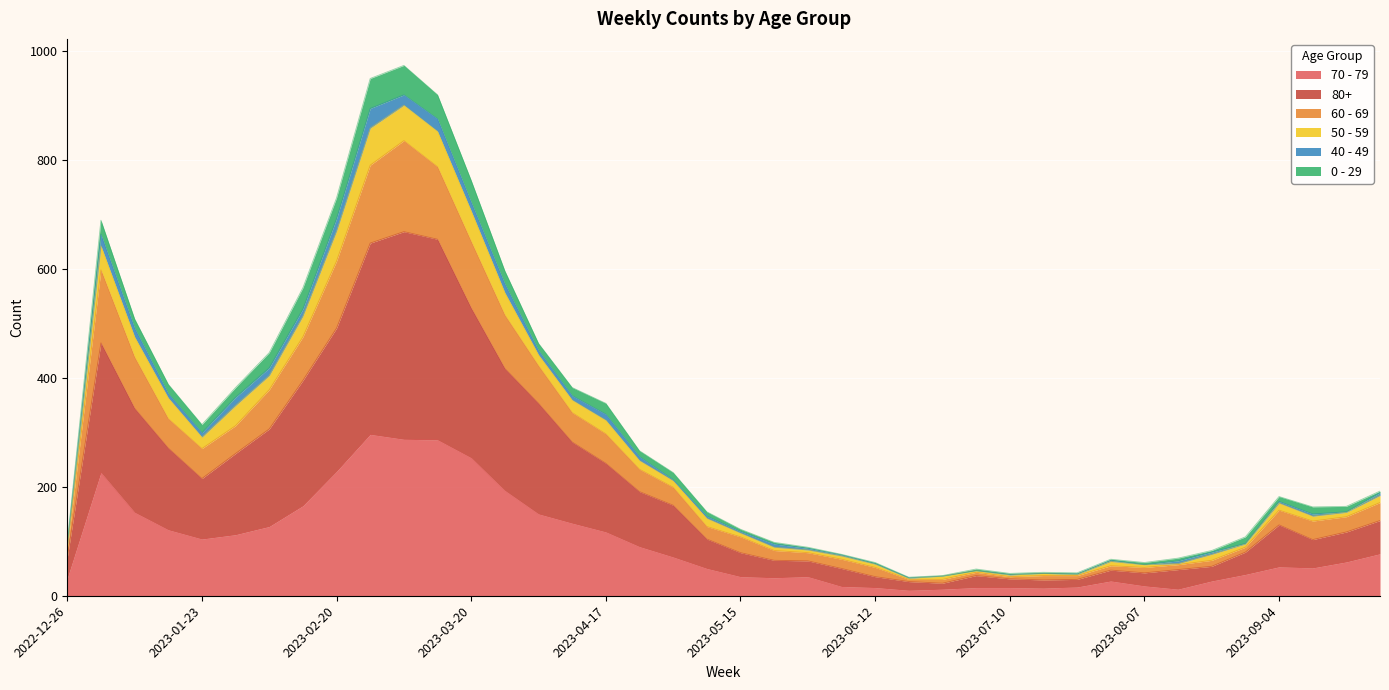

What are all the series names shown in the legend?

70 - 79, 80+, 60 - 69, 50 - 59, 40 - 49, 0 - 29